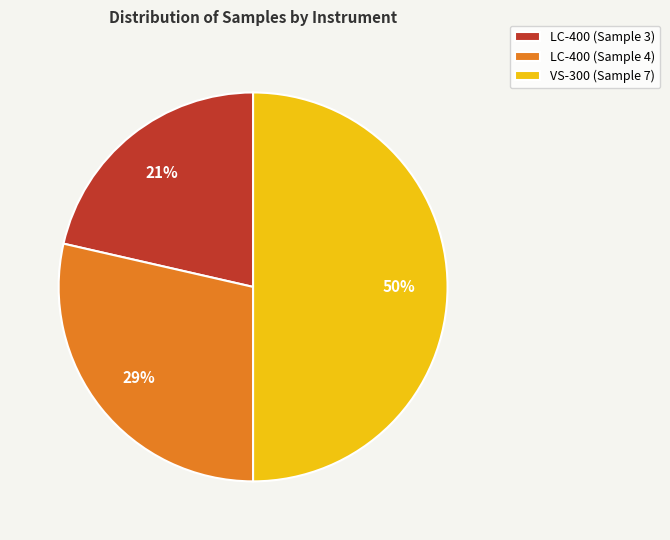

Does LC-400 (Sample 3) represent more than half of the total?

No